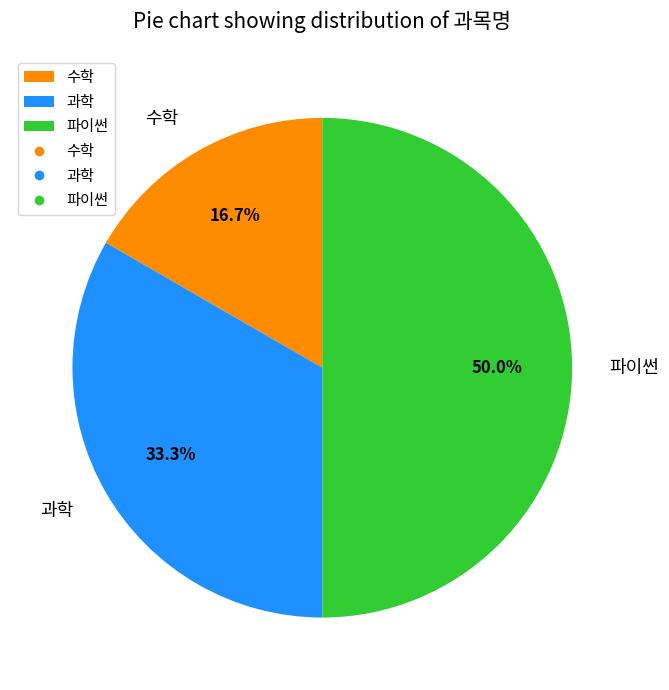

Which slice is the largest?

파이썬